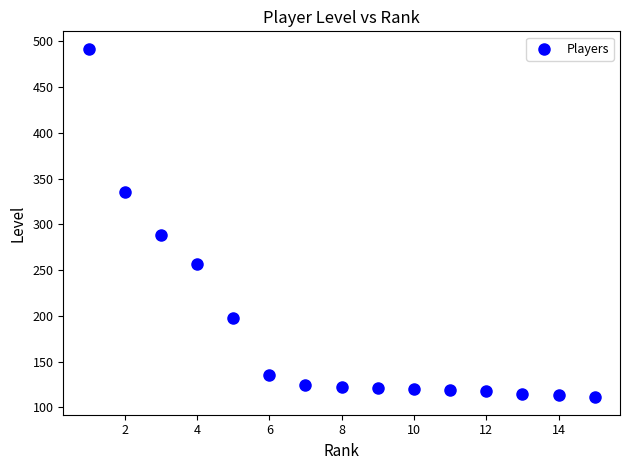

What Y value in the scatter plot is closest to 301?

288